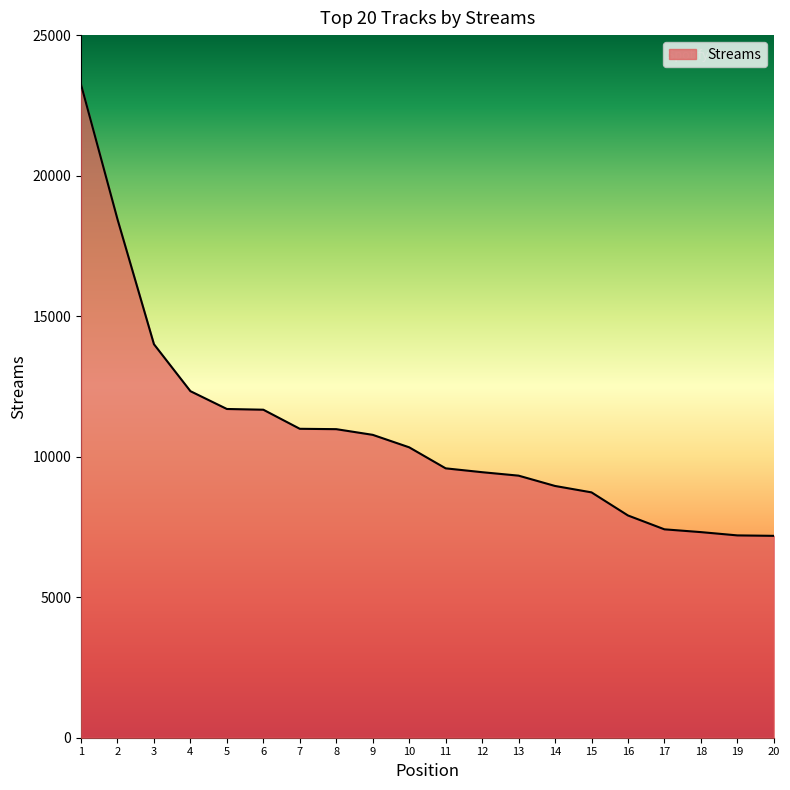

What is the difference between the maximum and minimum values?

16059